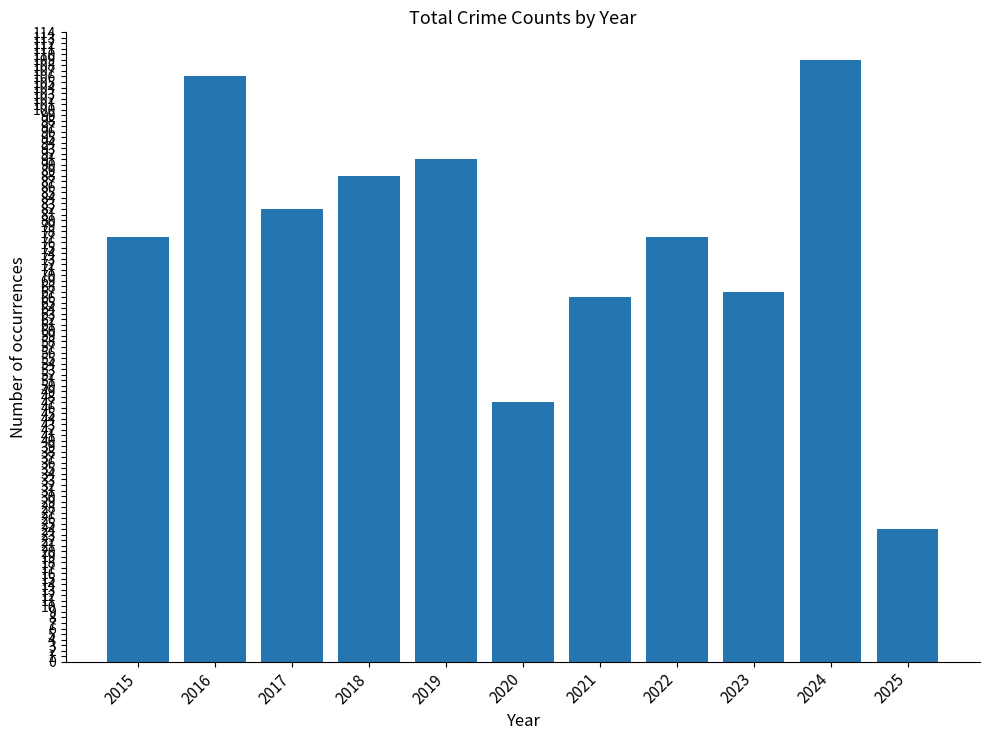

Is it true that the value at 2019 is 91?

True